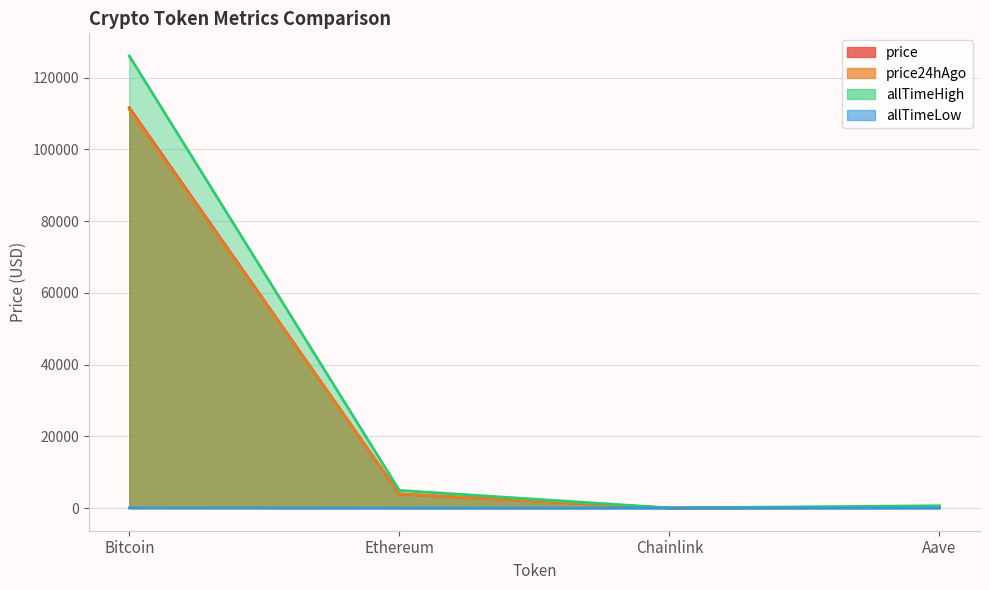

How many categories are shown in the chart?

4